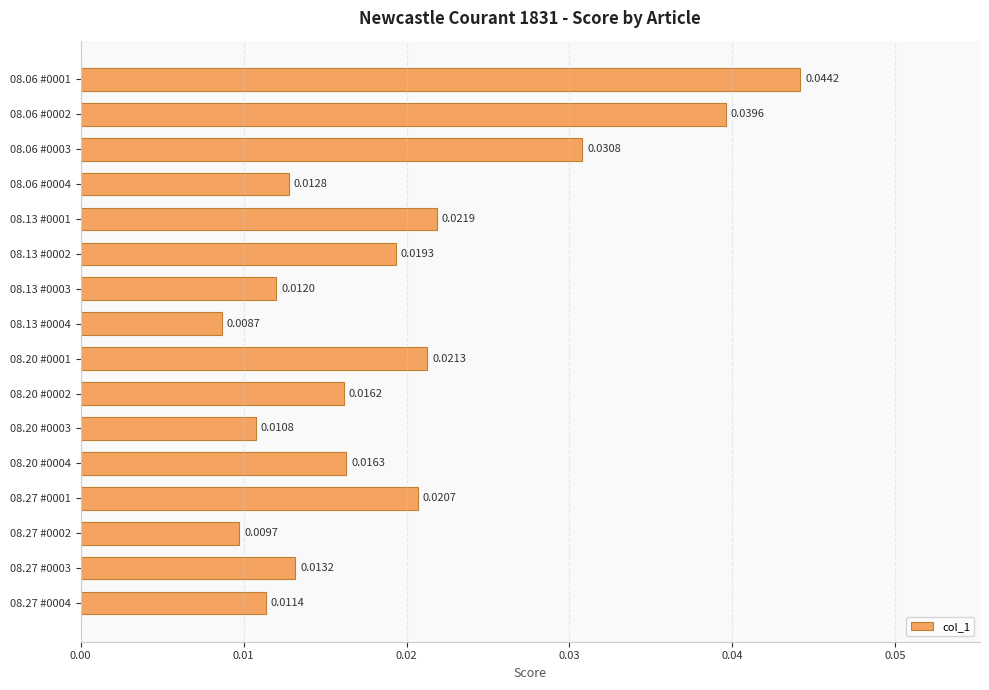

Rank the categories by value from highest to lowest.

08.06 #0001, 08.06 #0002, 08.06 #0003, 08.13 #0001, 08.20 #0001, 08.27 #0001, 08.13 #0002, 08.20 #0004, 08.20 #0002, 08.27 #0003, 08.06 #0004, 08.13 #0003, 08.27 #0004, 08.20 #0003, 08.27 #0002, 08.13 #0004